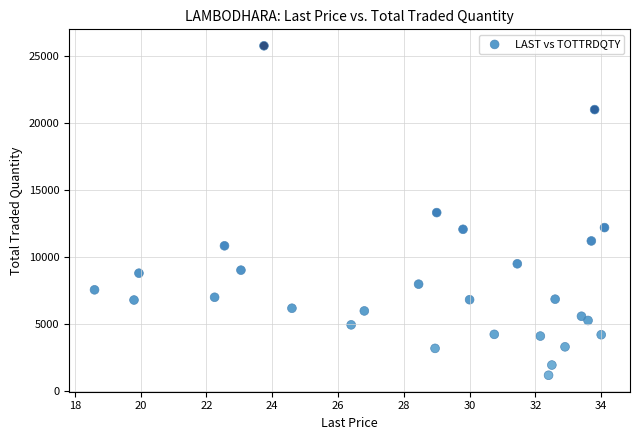

What is the range of Y values (max minus min)?

24578